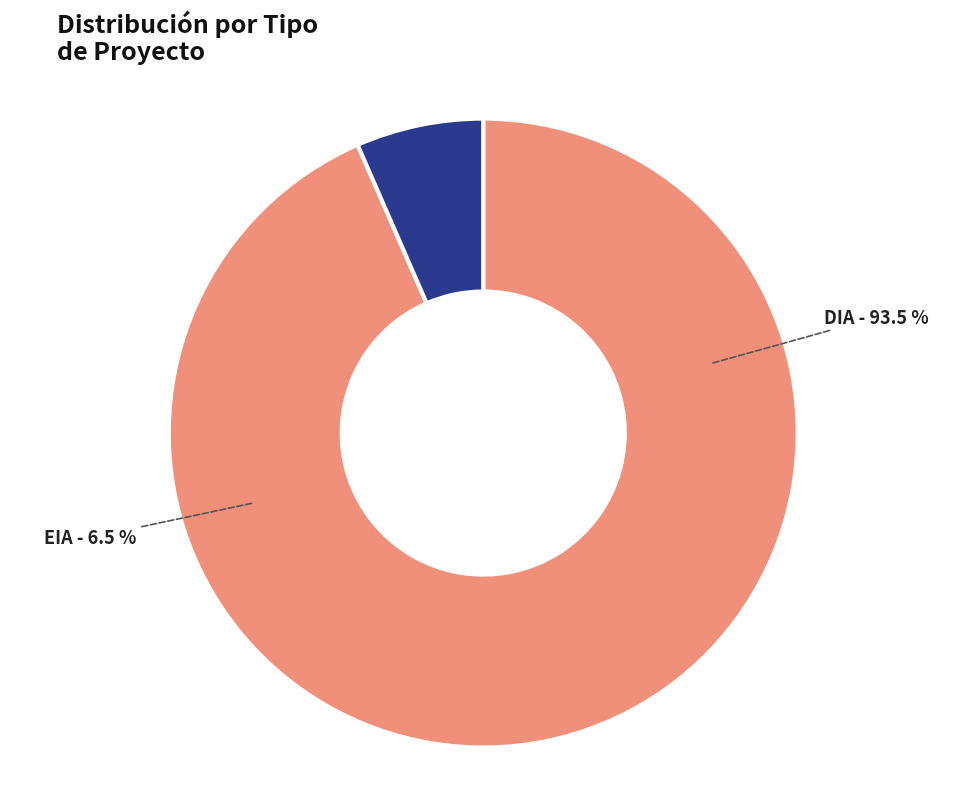

Is it true that EIA is 1% of the pie?

False